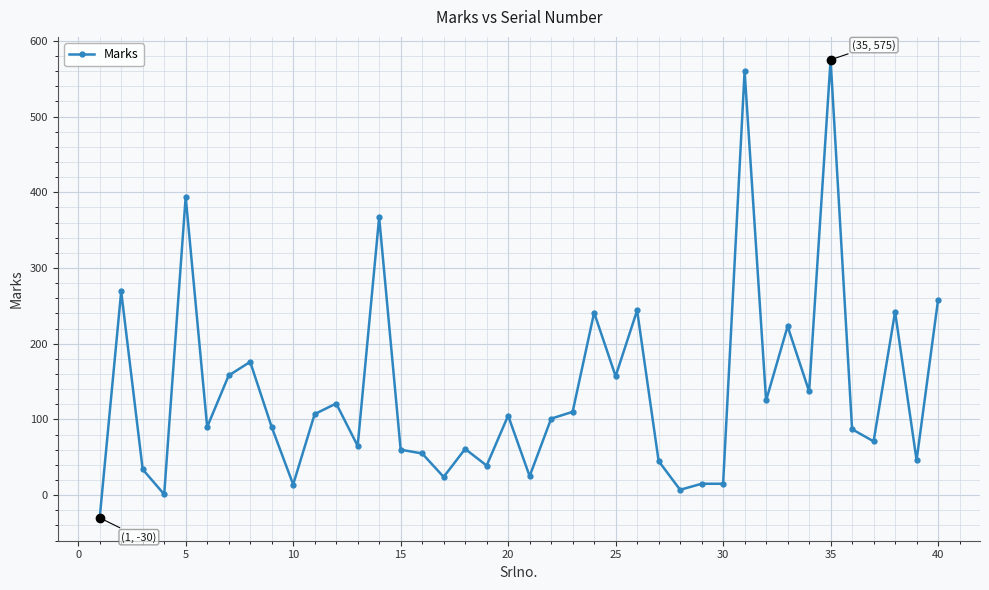

True or false: the data has more than 2 interior local peaks.

True